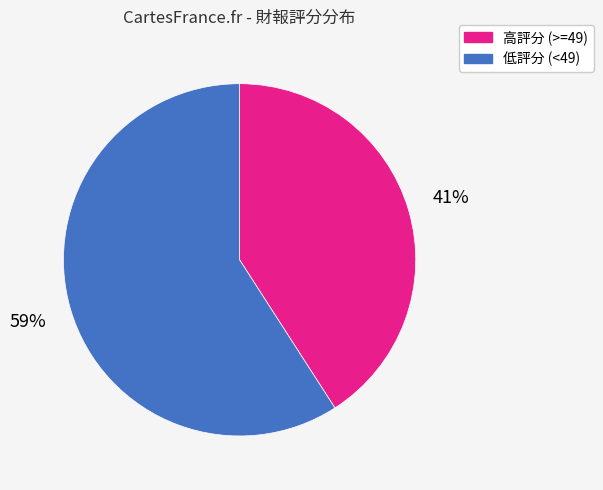

Rank the categories by value from lowest to highest.

高評分 (>=49), 低評分 (<49)